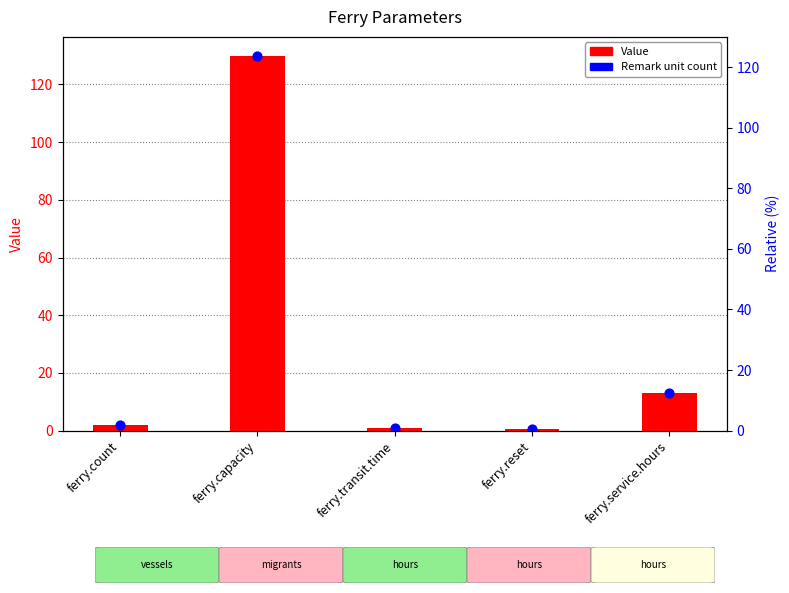

Which series contains the highest Y value?

Value